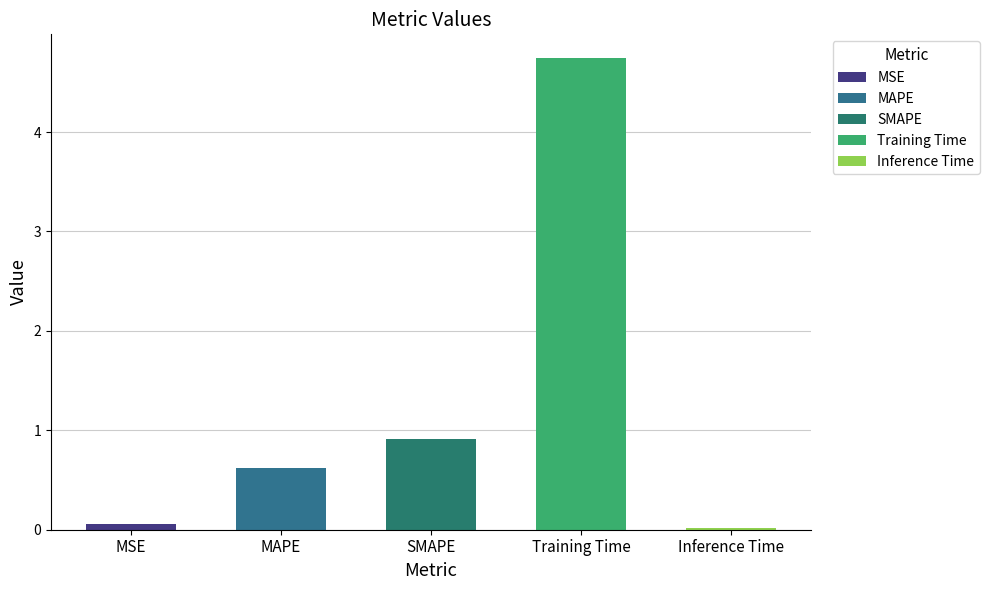

Reading left to right, extract all data points from this chart.

0.1	0.6	0.9	4.7	0.0